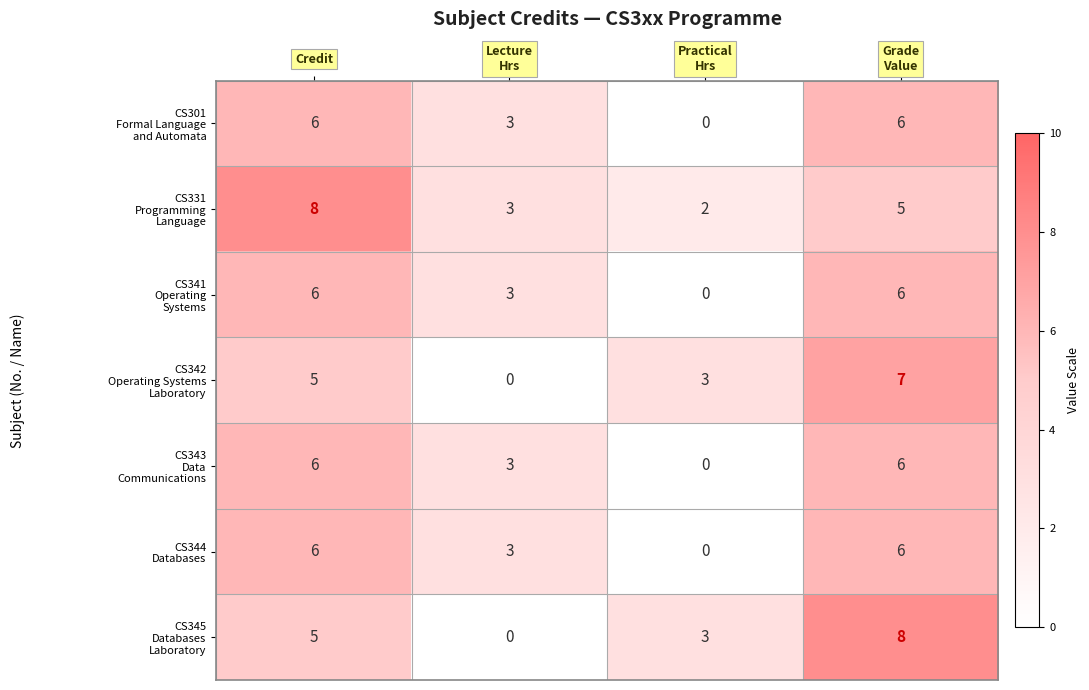

What is the maximum value shown in the chart?

8